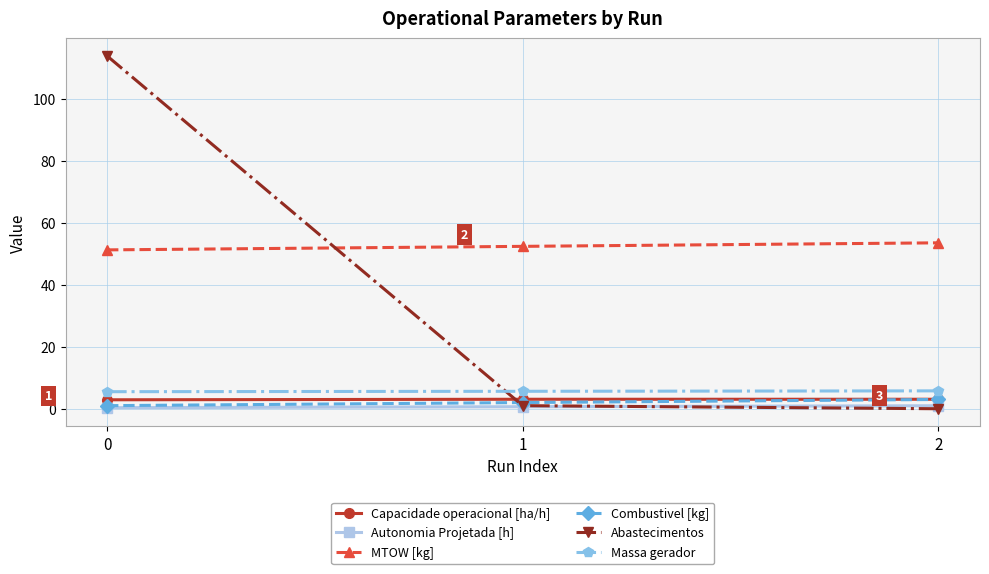

Which series has the widest spread of values?

Abastecimentos